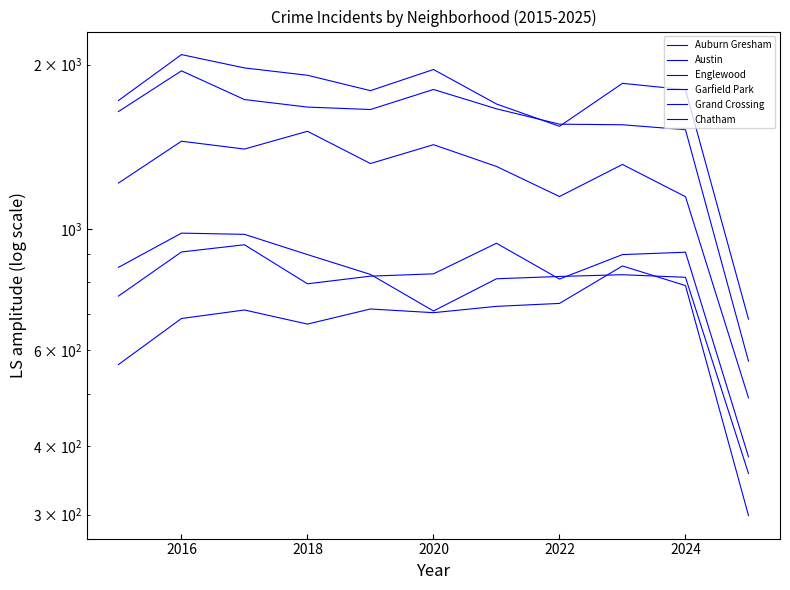

How many data points in Garfield Park are above 1313?

5